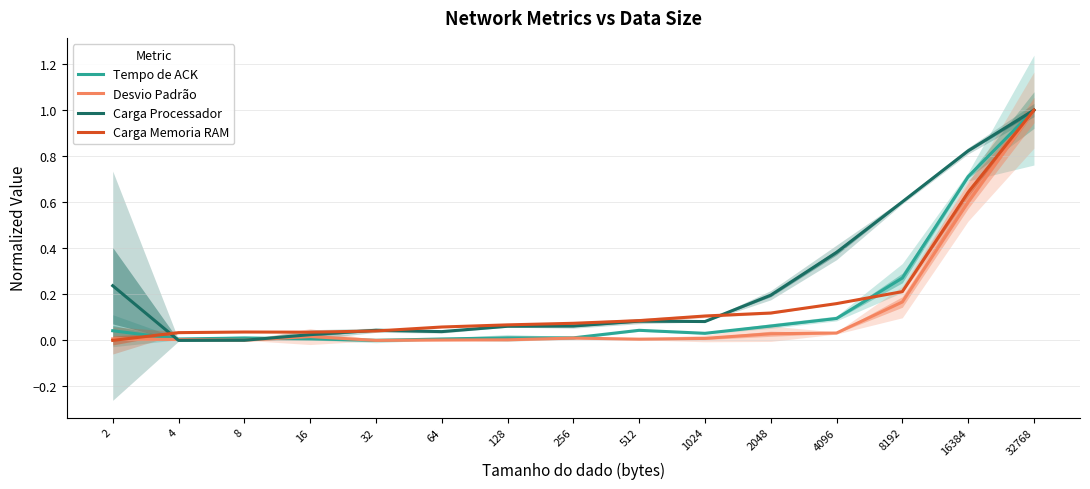

Which category has the highest value across all series?

32768